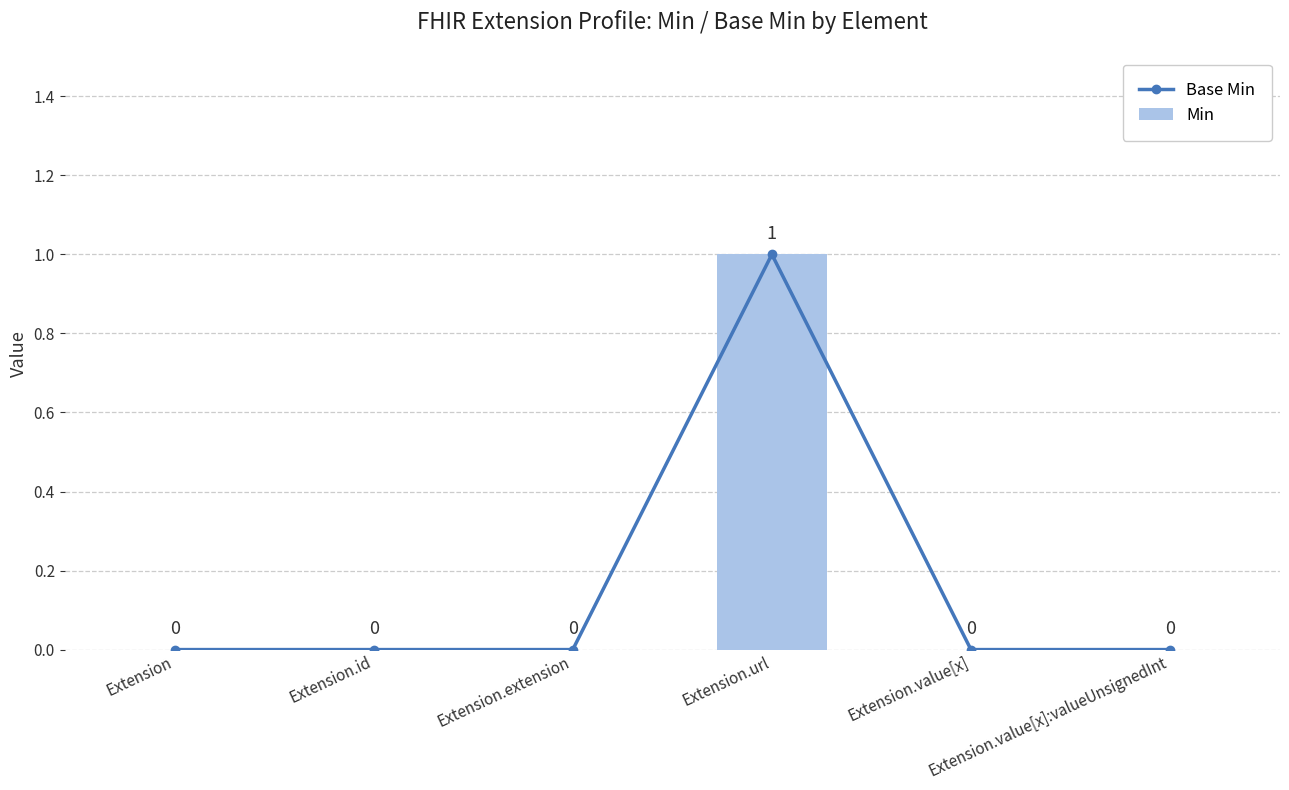

Are the bars grouped side by side (vs. stacked)?

Yes